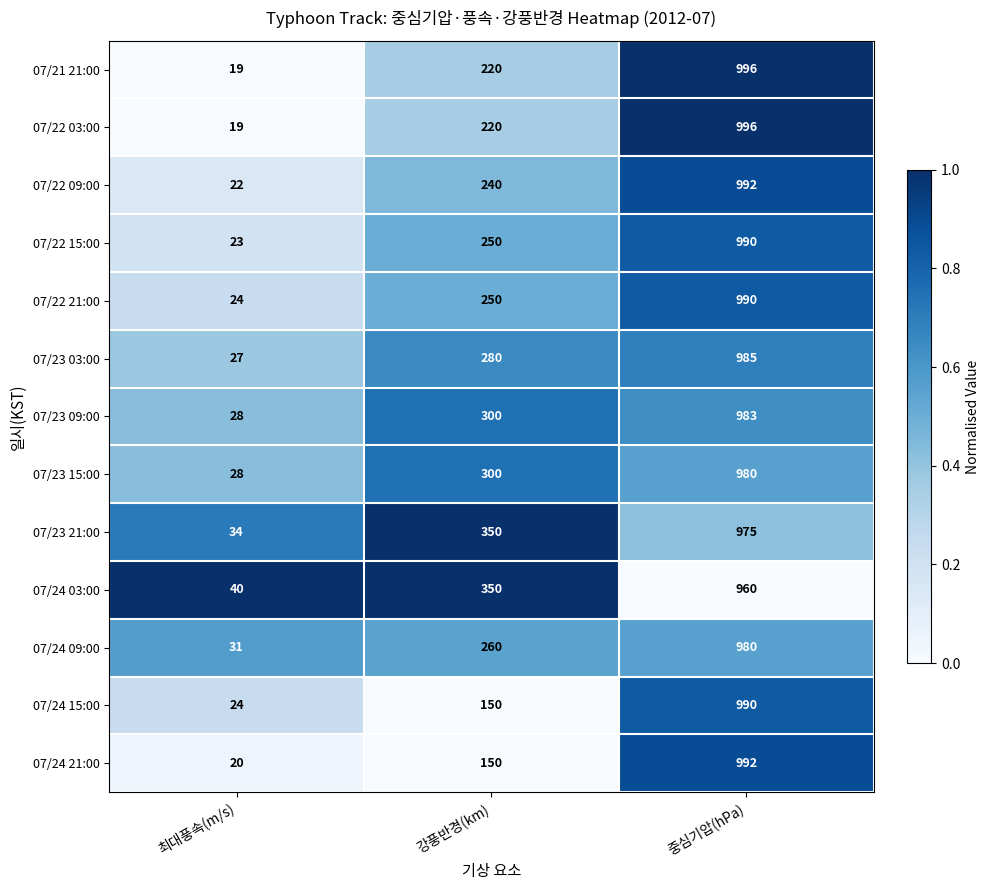

At which category is the sum across all series the highest?

중심기압(hPa)